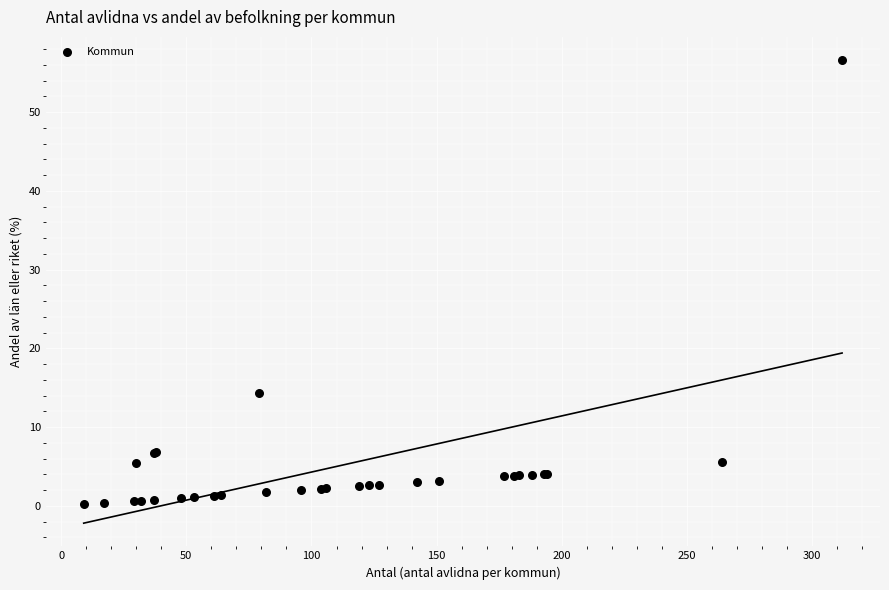

What Y value in the scatter plot is closest to 28?

14.3